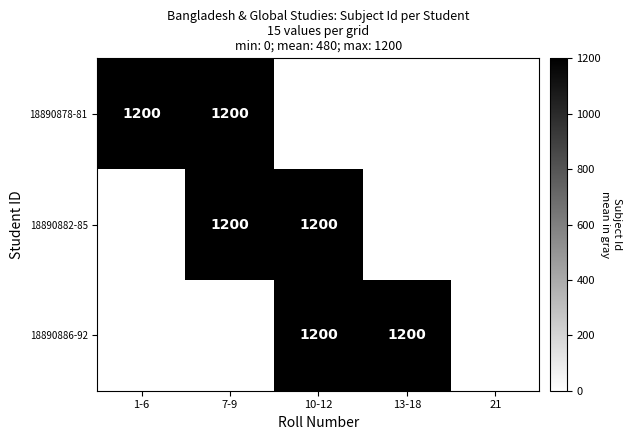

Read the 18890878-81 value at 1-6.

1200